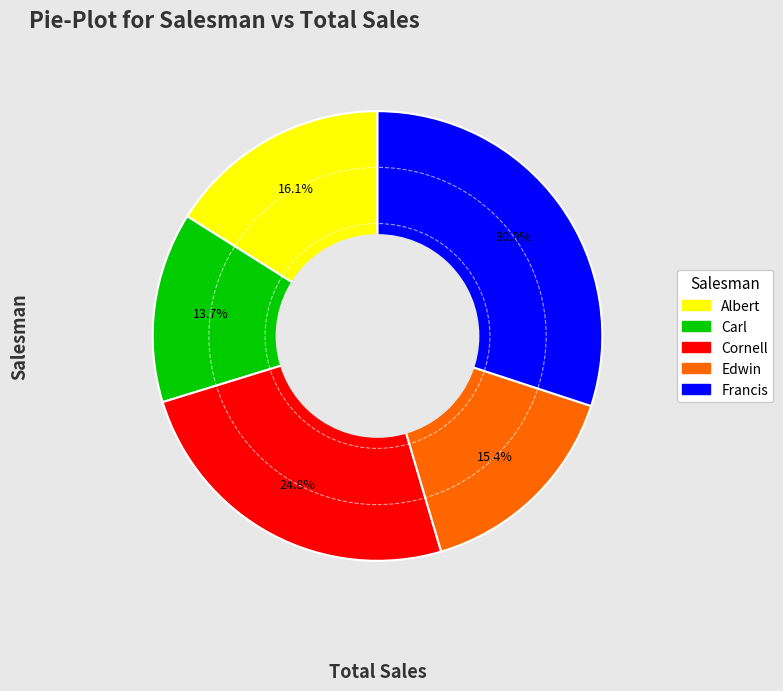

Is it true that Edwin is 15% of the pie?

True